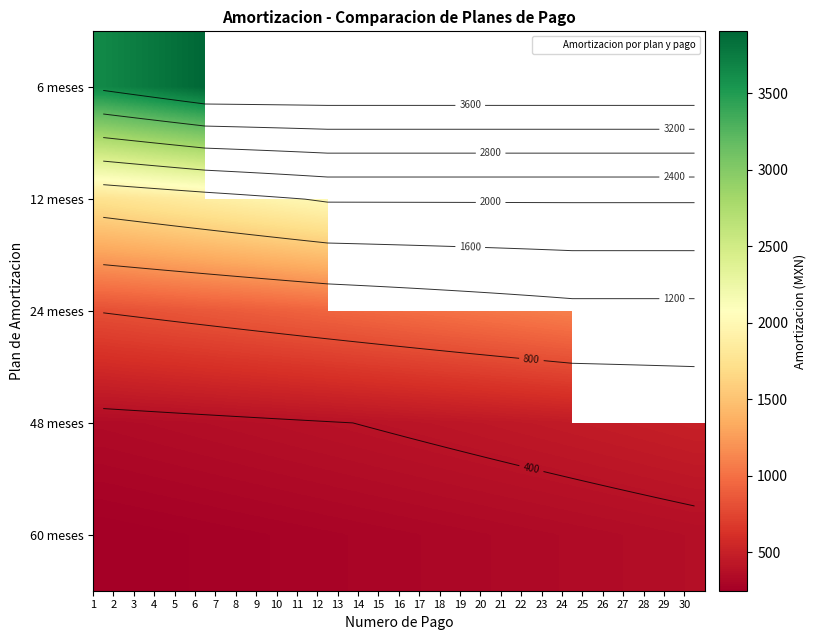

What is the lowest value of the 12 meses series?

1754.2